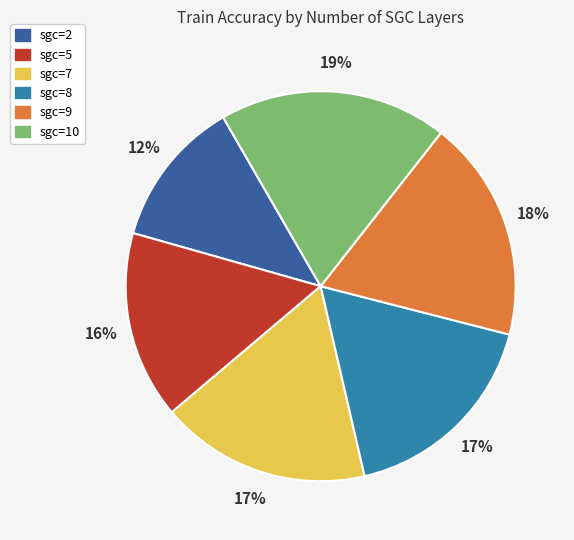

Does sgc=5 represent more than half of the total?

No